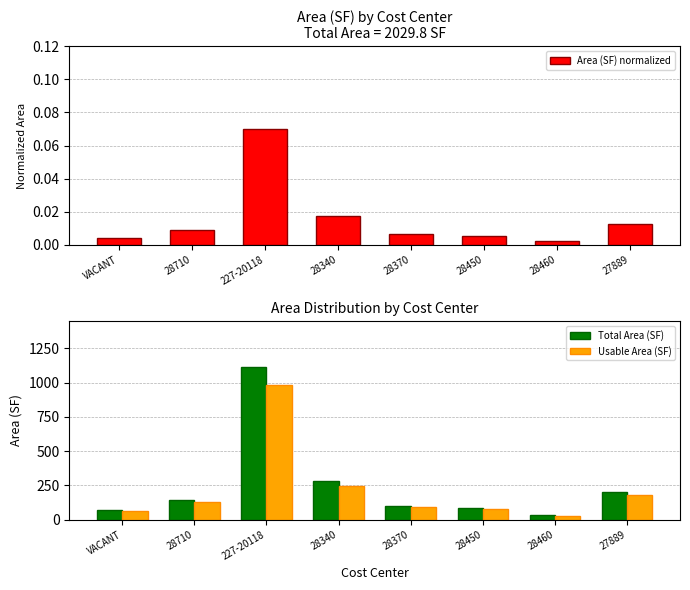

Which series has the widest spread of values?

Total Area (SF)